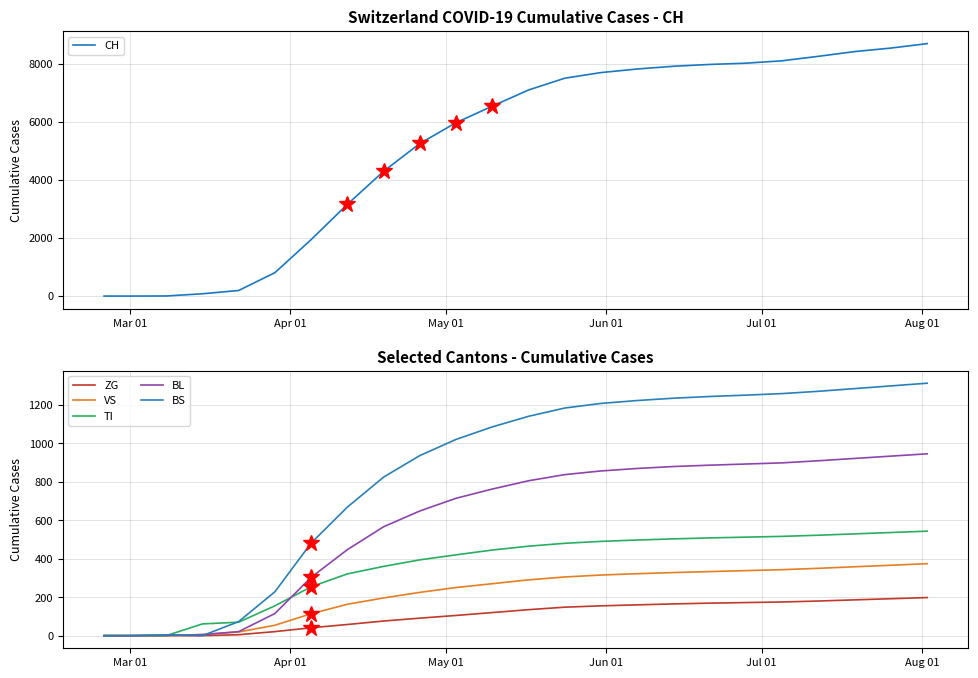

How many lines are shown in the chart?

6